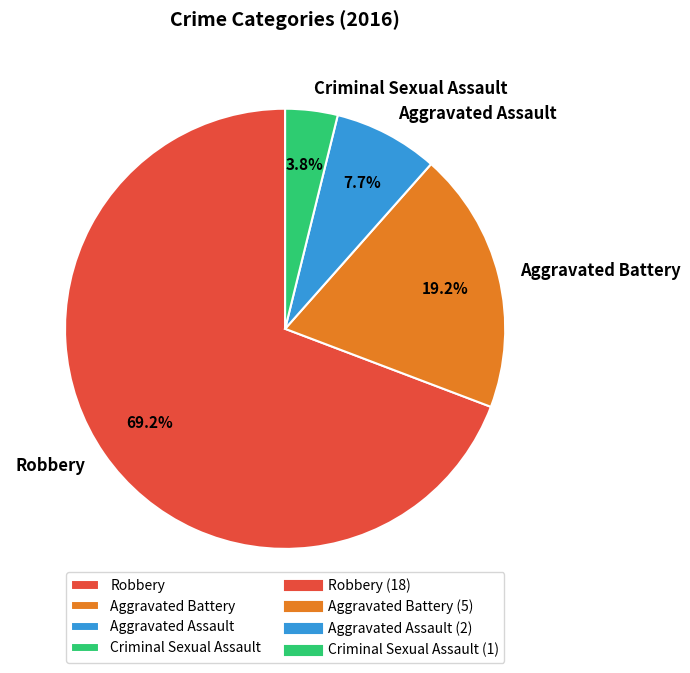

Rank the categories by value from highest to lowest.

Robbery, Aggravated Battery, Aggravated Assault, Criminal Sexual Assault